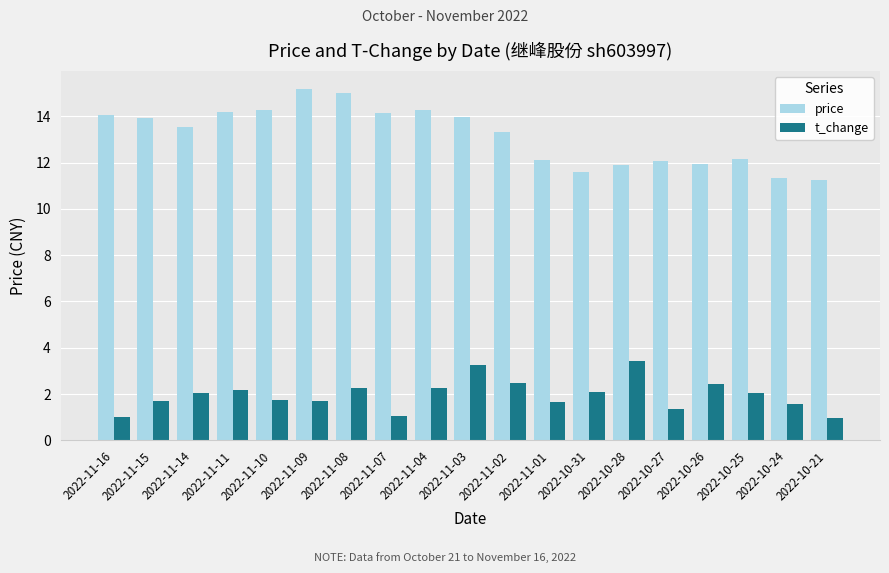

True or false: price has a value of 4.4 at 2022-10-25.

False